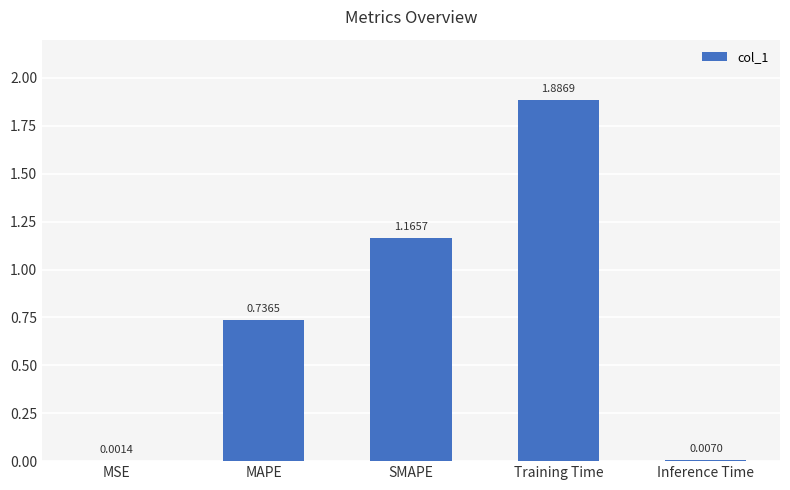

At which label is the value closest to 0?

MSE